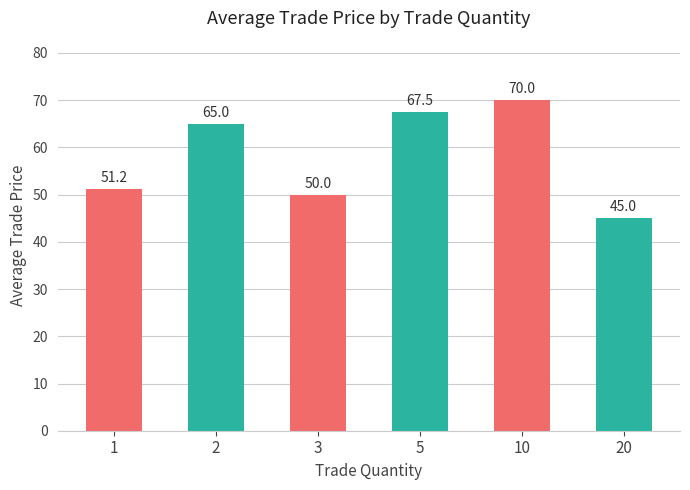

List the labels in order of value, smallest first.

20, 3, 1, 2, 5, 10